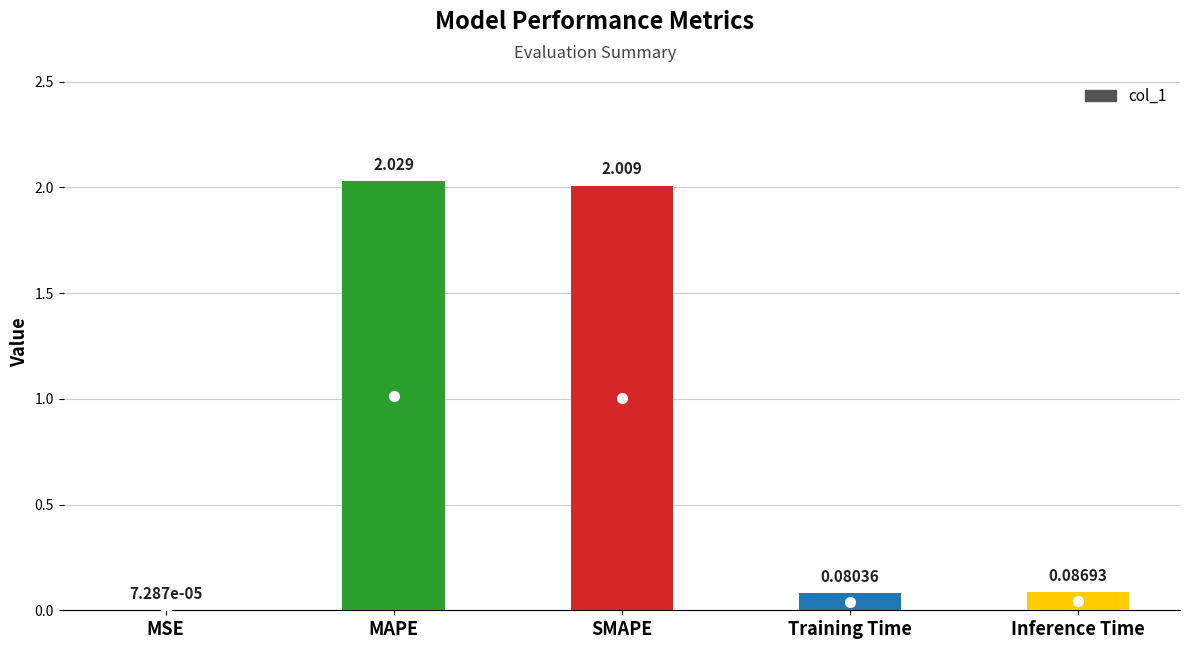

What is the difference between the values at SMAPE and Training Time?

1.9